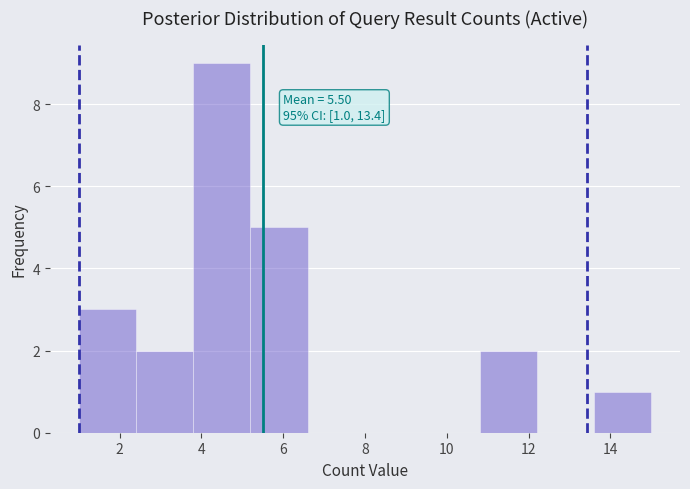

Over which range of the x-axis is the bar tallest?

3.8 to 5.2